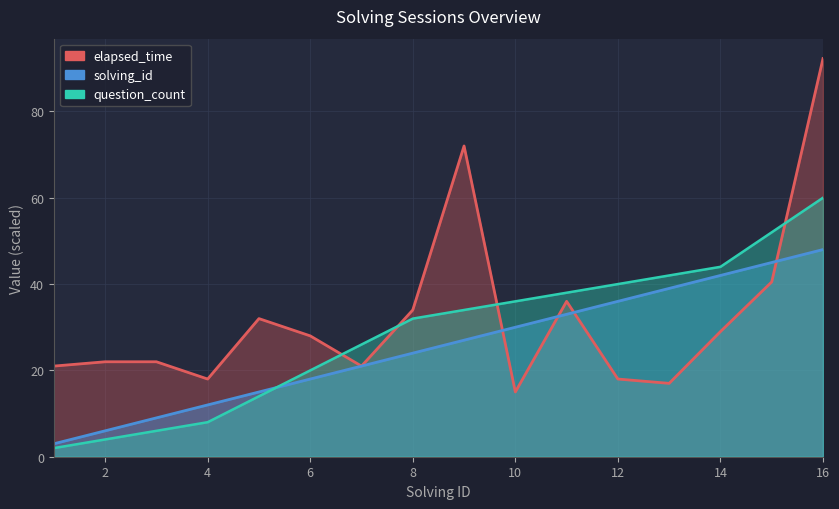

What is the minimum value shown in the chart?

3.0